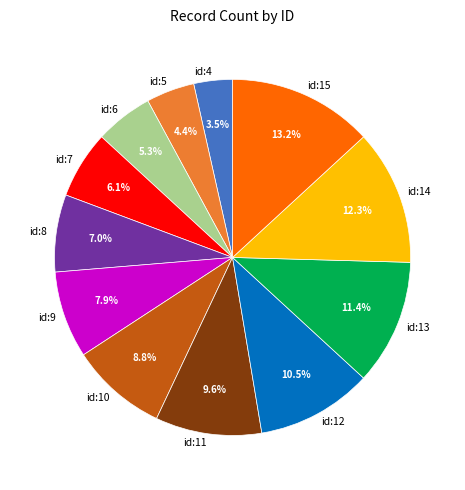

How many segments does this pie chart have?

12